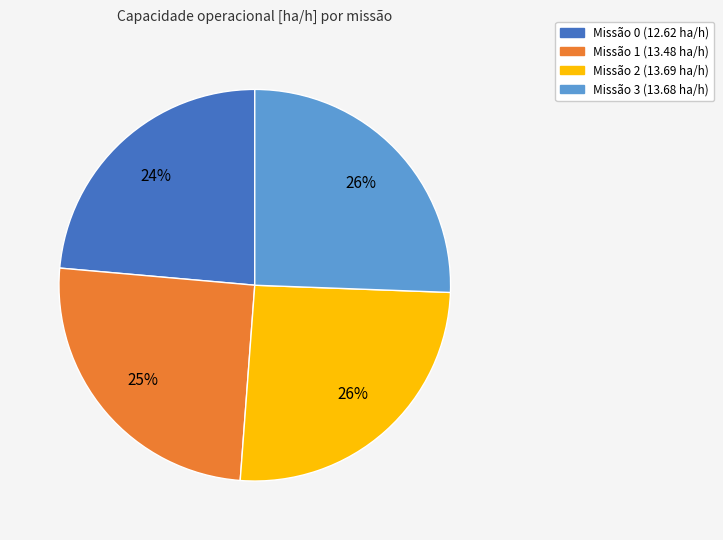

Which slice is the smallest?

Missão 0 (12.62 ha/h)